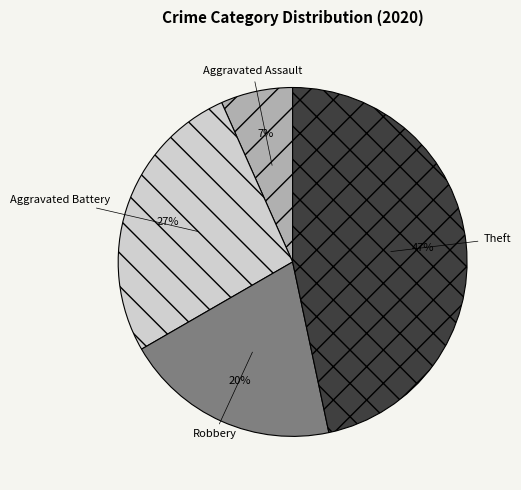

To the nearest percent, what is the combined percentage of Robbery and Aggravated Battery?

47%